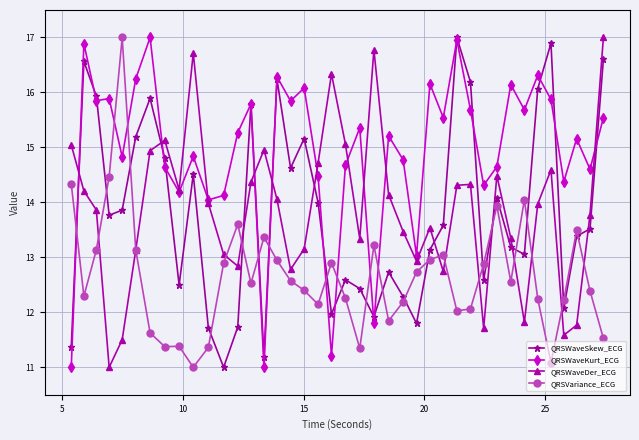

What is the difference between the maximum and minimum values in the QRSWaveDer_ECG series?

6.0